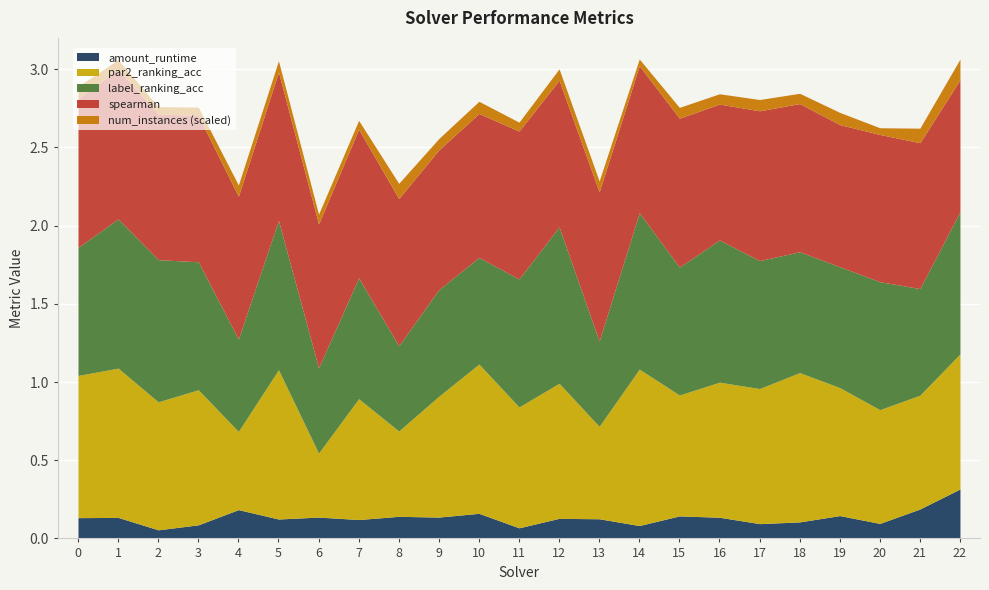

What is the total value across all series at 19?

2.7